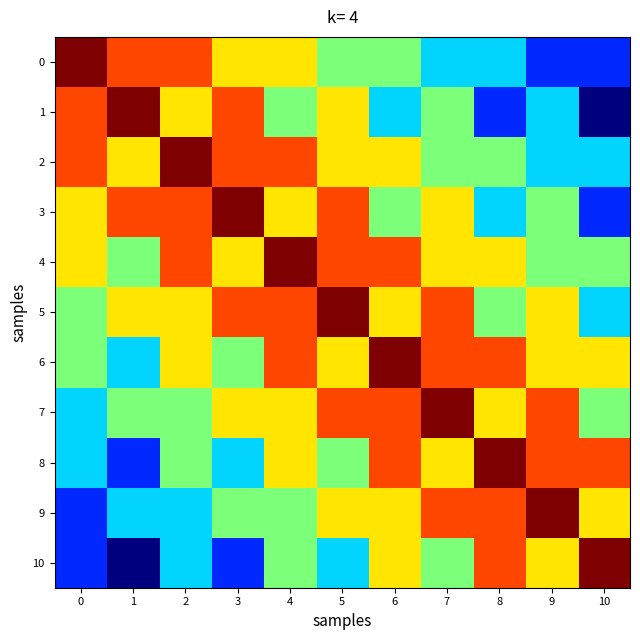

Reading right to left, list all the values displayed in this chart.

0: 10=1	9=1	8=2	7=2	6=3	5=3	4=4	3=4	2=5	1=5	0=6
1: 10=0	9=2	8=1	7=3	6=2	5=4	4=3	3=5	2=4	1=6	0=5
2: 10=2	9=2	8=3	7=3	6=4	5=4	4=5	3=5	2=6	1=4	0=5
3: 10=1	9=3	8=2	7=4	6=3	5=5	4=4	3=6	2=5	1=5	0=4
4: 10=3	9=3	8=4	7=4	6=5	5=5	4=6	3=4	2=5	1=3	0=4
5: 10=2	9=4	8=3	7=5	6=4	5=6	4=5	3=5	2=4	1=4	0=3
6: 10=4	9=4	8=5	7=5	6=6	5=4	4=5	3=3	2=4	1=2	0=3
7: 10=3	9=5	8=4	7=6	6=5	5=5	4=4	3=4	2=3	1=3	0=2
8: 10=5	9=5	8=6	7=4	6=5	5=3	4=4	3=2	2=3	1=1	0=2
9: 10=4	9=6	8=5	7=5	6=4	5=4	4=3	3=3	2=2	1=2	0=1
10: 10=6	9=4	8=5	7=3	6=4	5=2	4=3	3=1	2=2	1=0	0=1